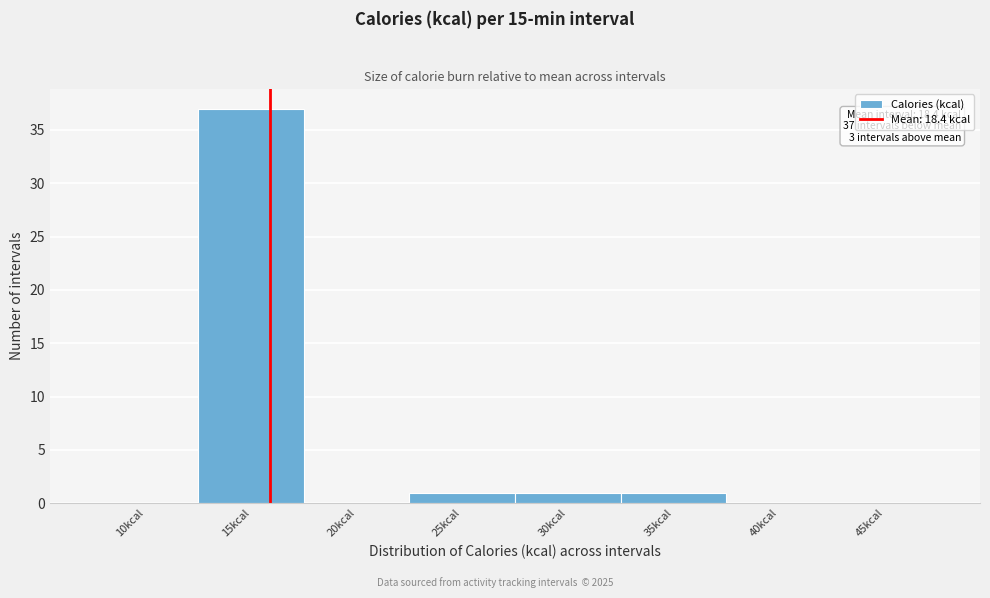

Reading left to right, what are all the values shown in this chart?

10kcal=0	15kcal=37	20kcal=0	25kcal=1	30kcal=1	35kcal=1	40kcal=0	45kcal=0